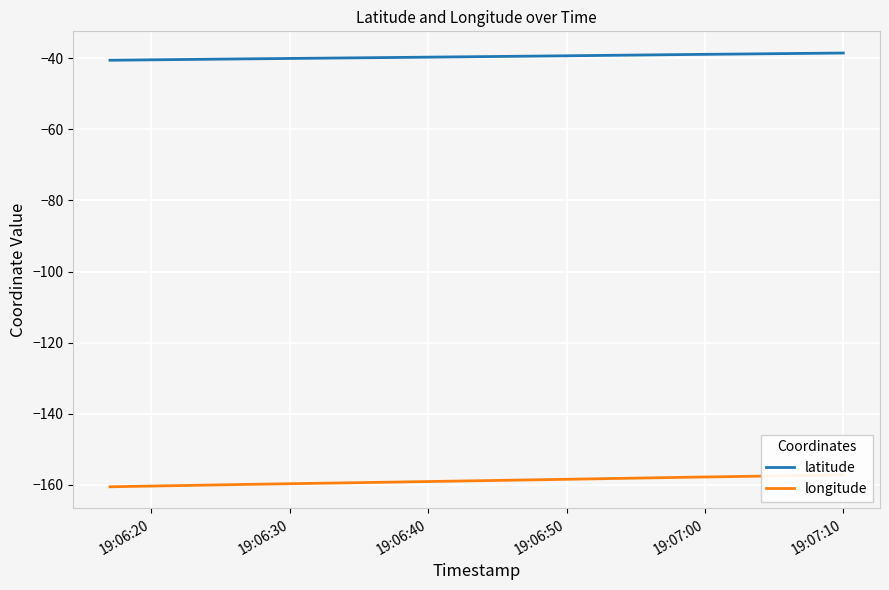

What is the total value across all series at 19:06:40?

-199.0